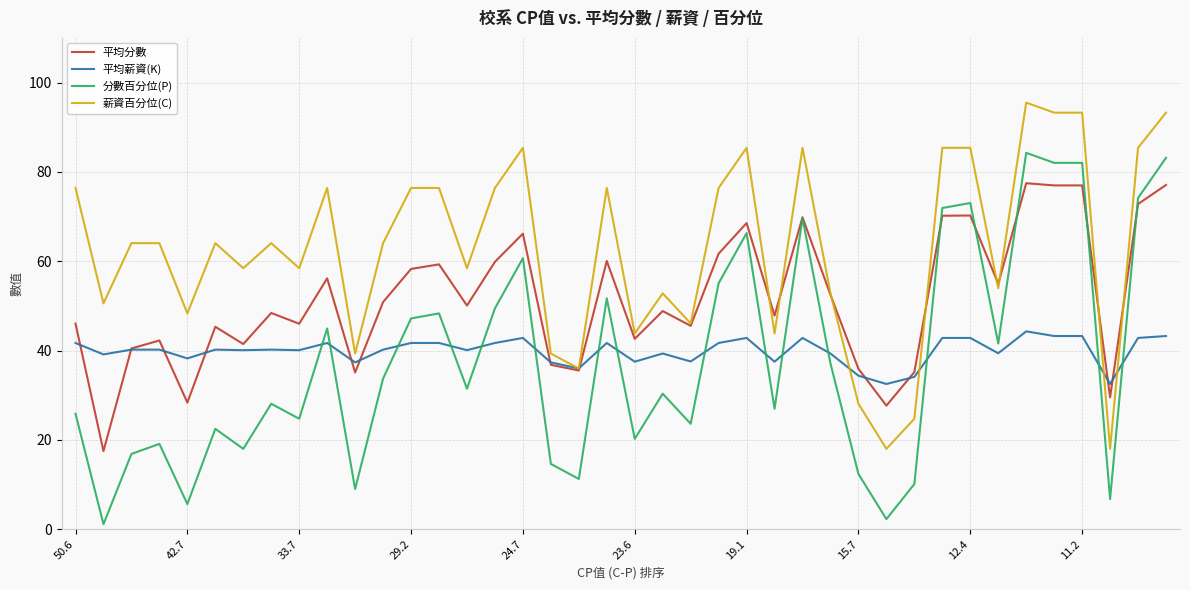

Which series has the largest range (max minus min)?

分數百分位(P)